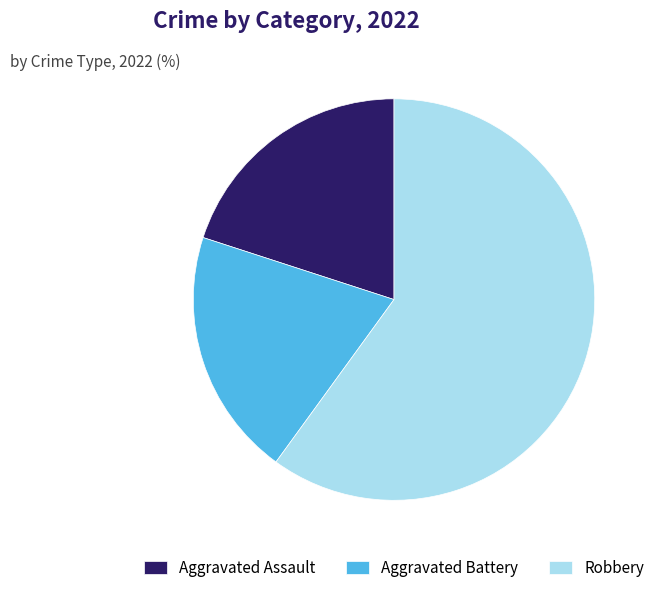

The Aggravated Battery slice represents 35% of the pie. True or false?

False